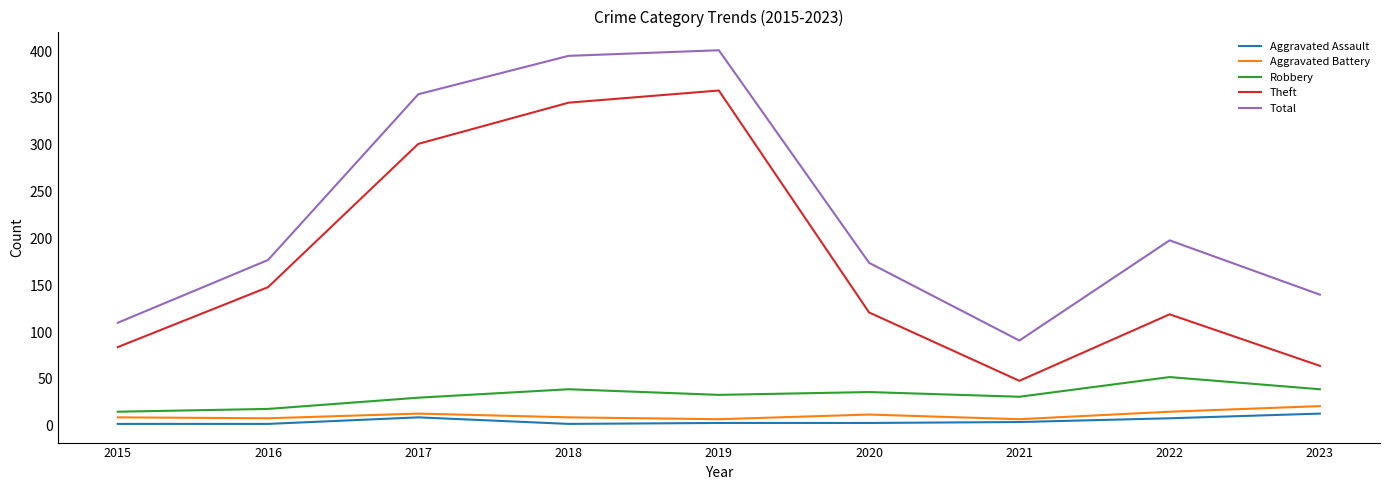

Count the number of data series in this chart.

5